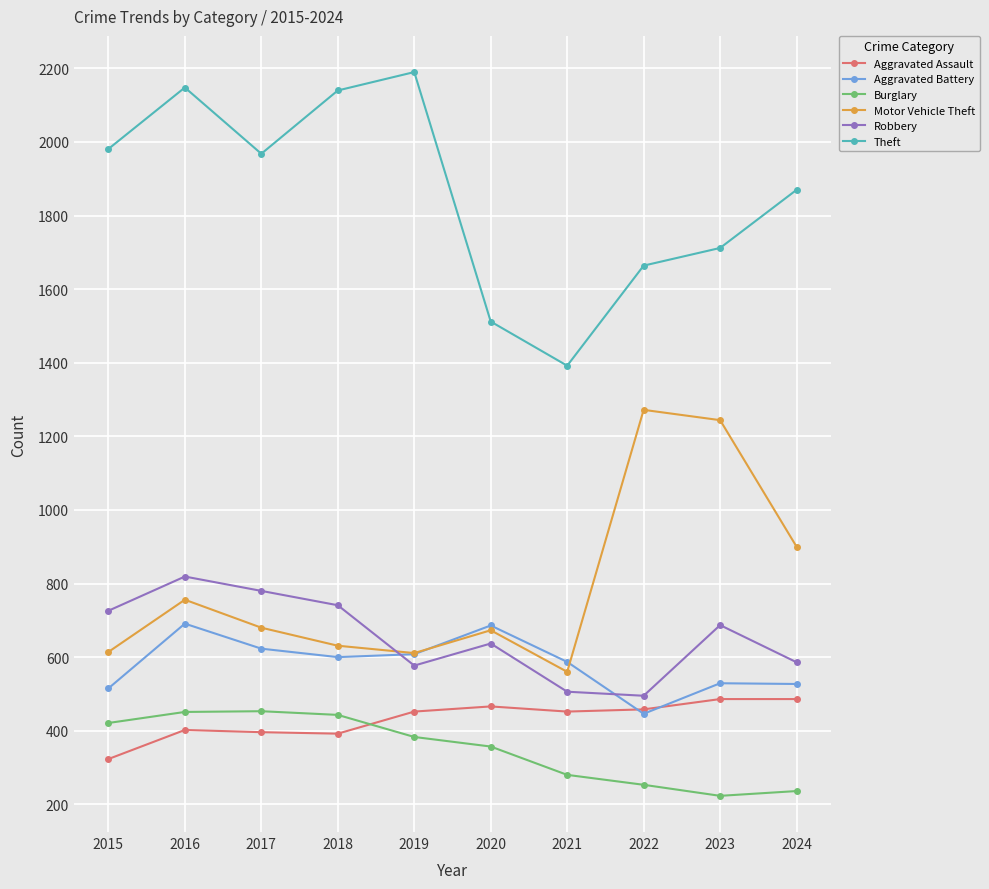

What is the value of the Aggravated Assault point at the 9th from the left?

486